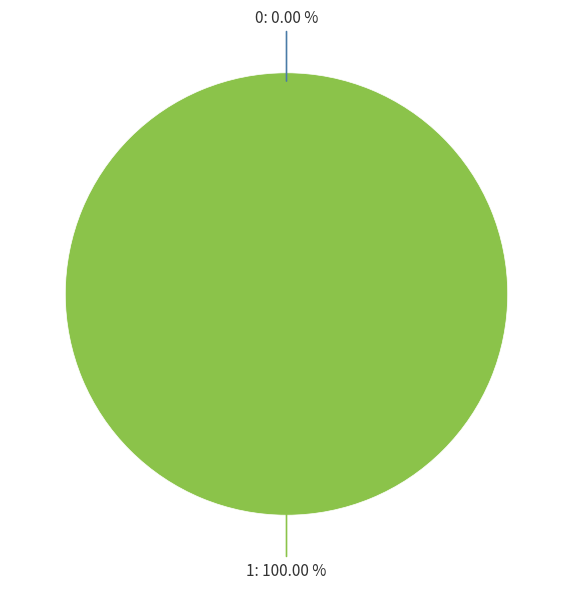

To the nearest percent, what is the average slice percentage?

50%